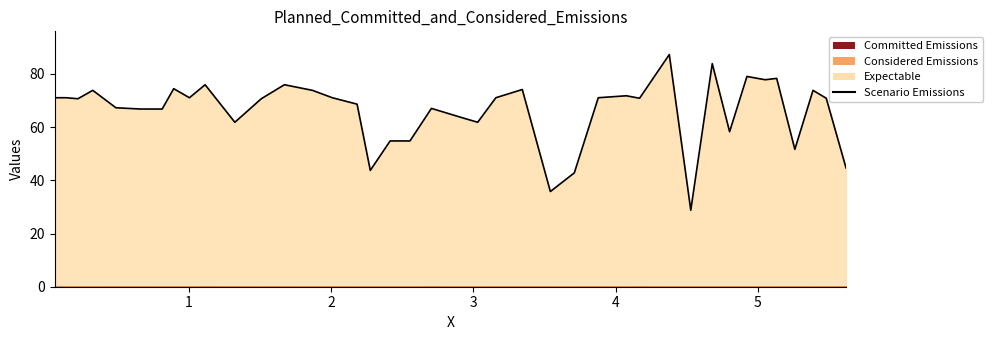

Does the chart display data point markers on the line(s)?

No